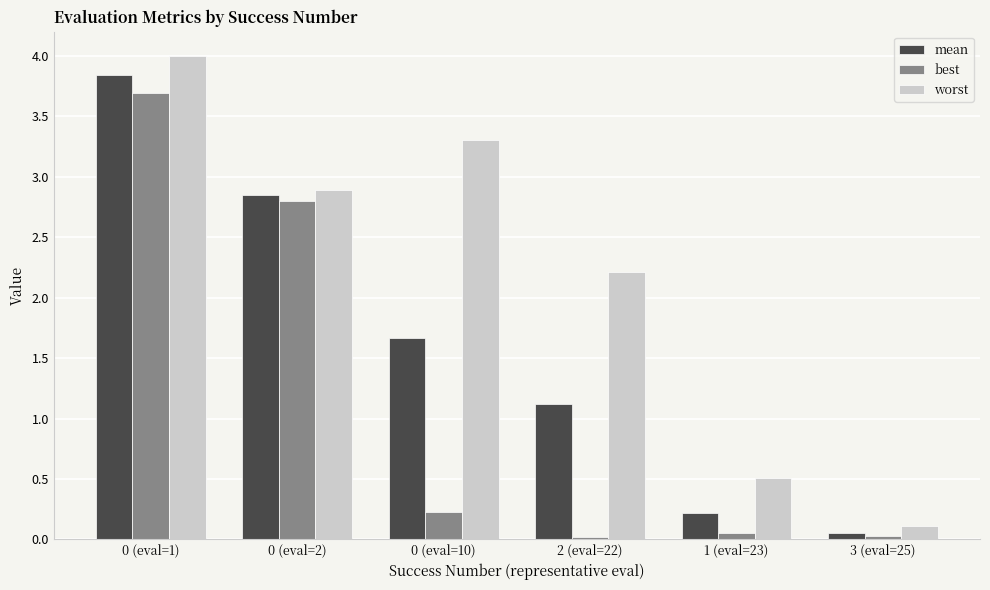

What is the approximate value of worst at 0 (eval=2)?

2.9